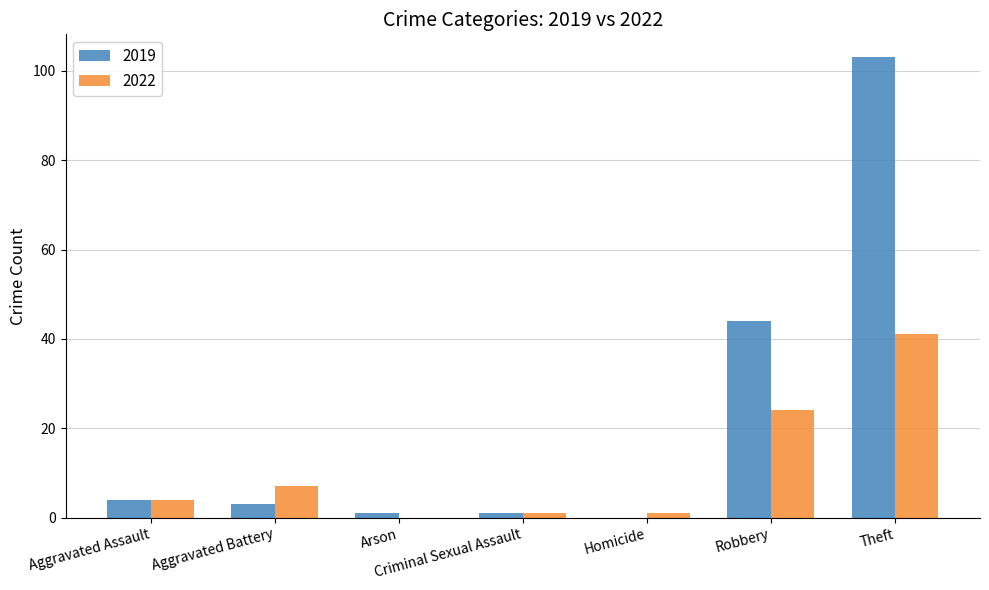

What are all the series names shown in the legend?

2019, 2022